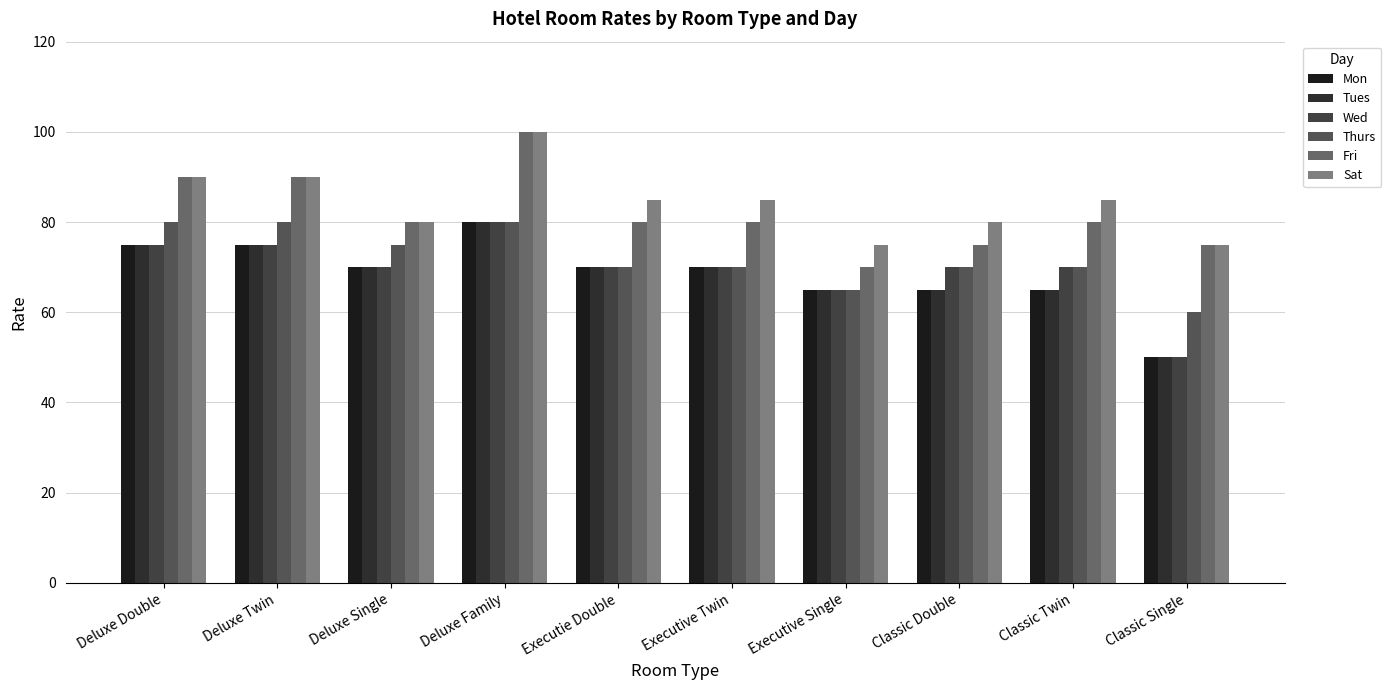

Which series has the largest range (max minus min)?

Mon